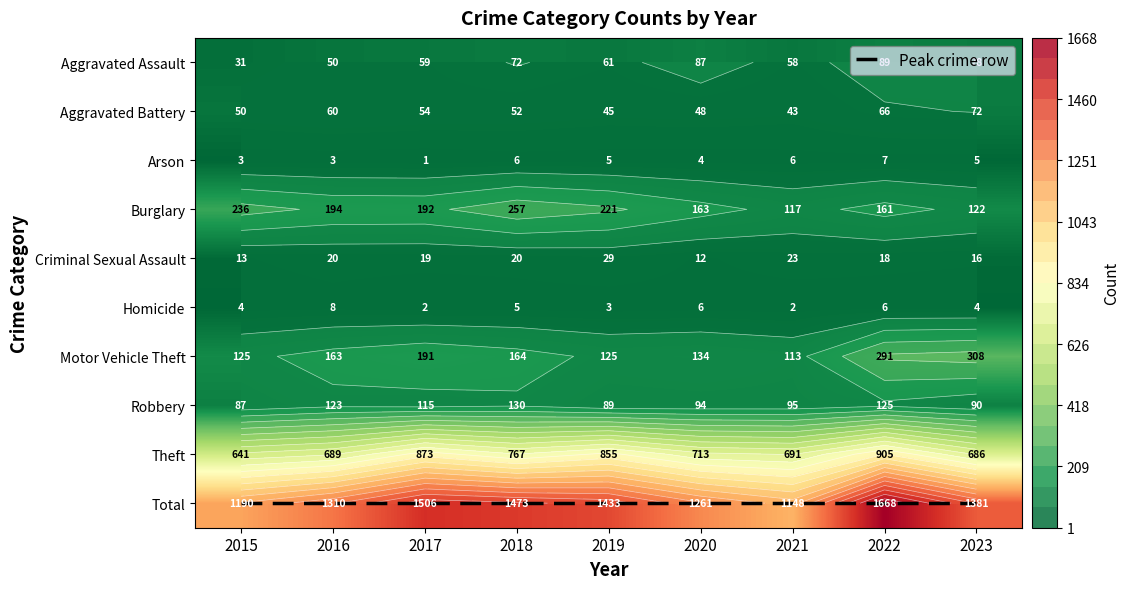

What is the total value across all series at 2020?

2531